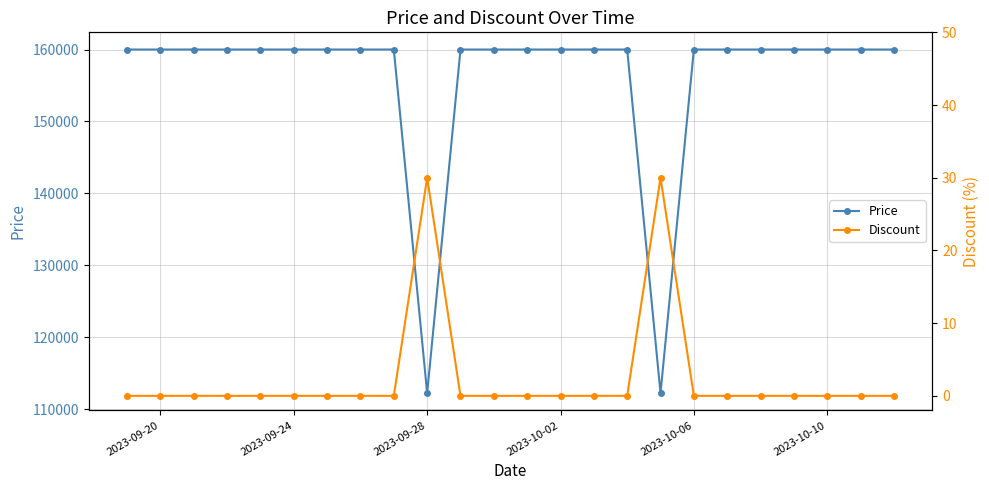

List the series in order of their overall mean, lowest first.

Discount, Price